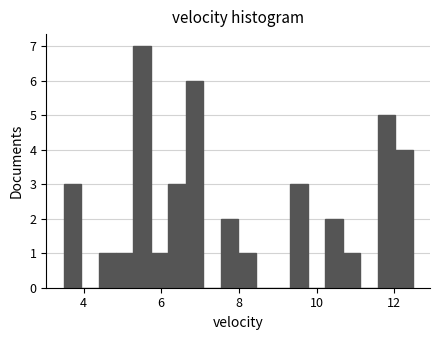

Around what value on the x-axis is the tallest bar? Give the approximate position of its centre, as read against the axis.

5.6